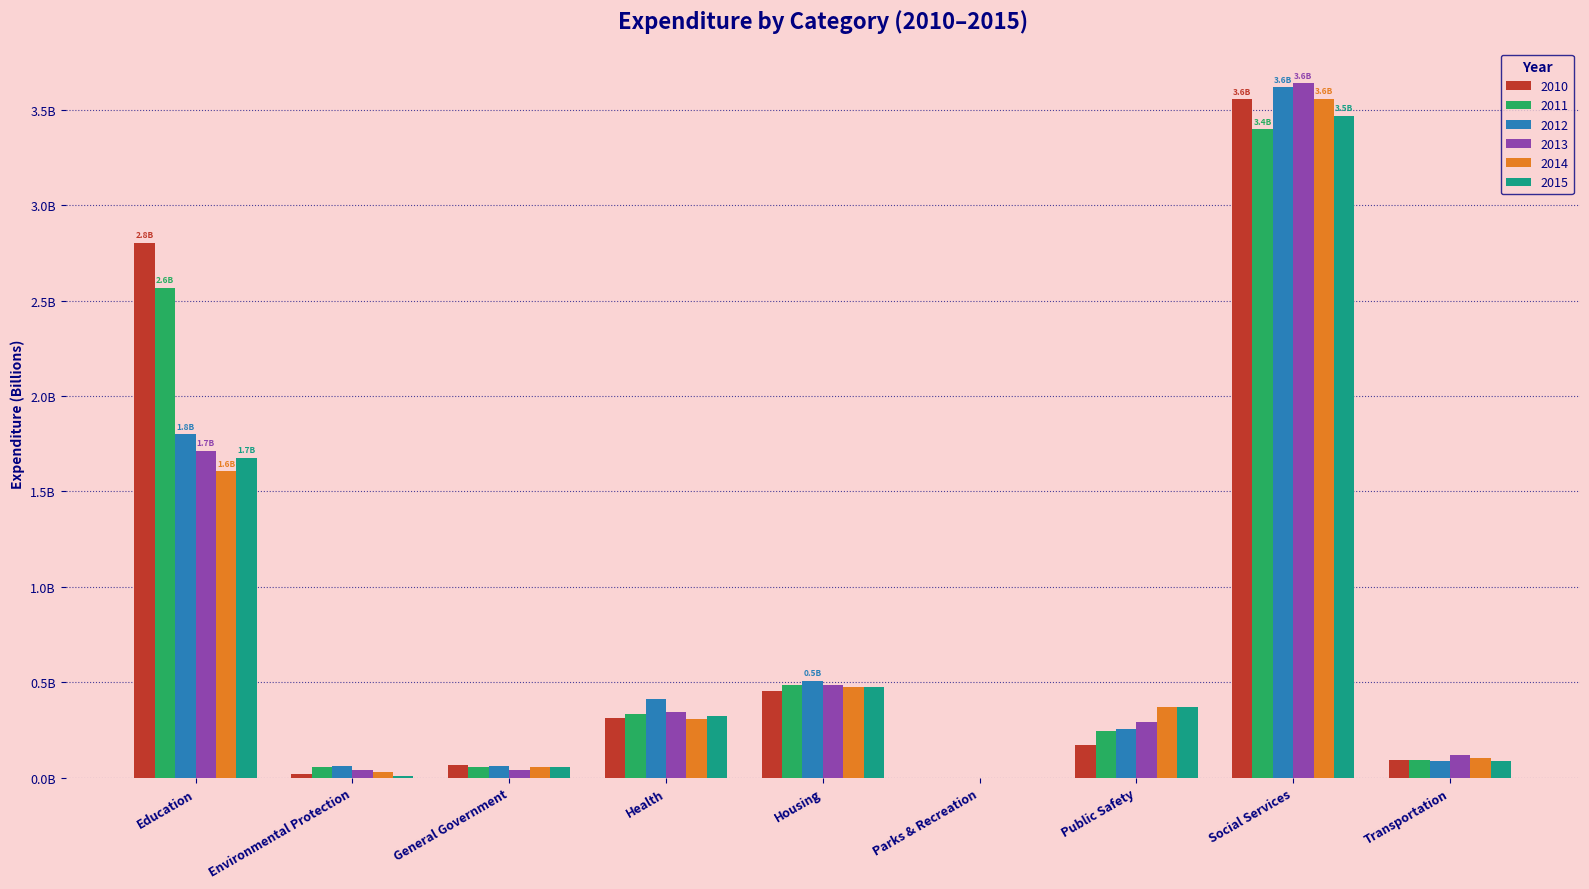

What is the value of the 2013 bar at the 2nd from the left?

40165361